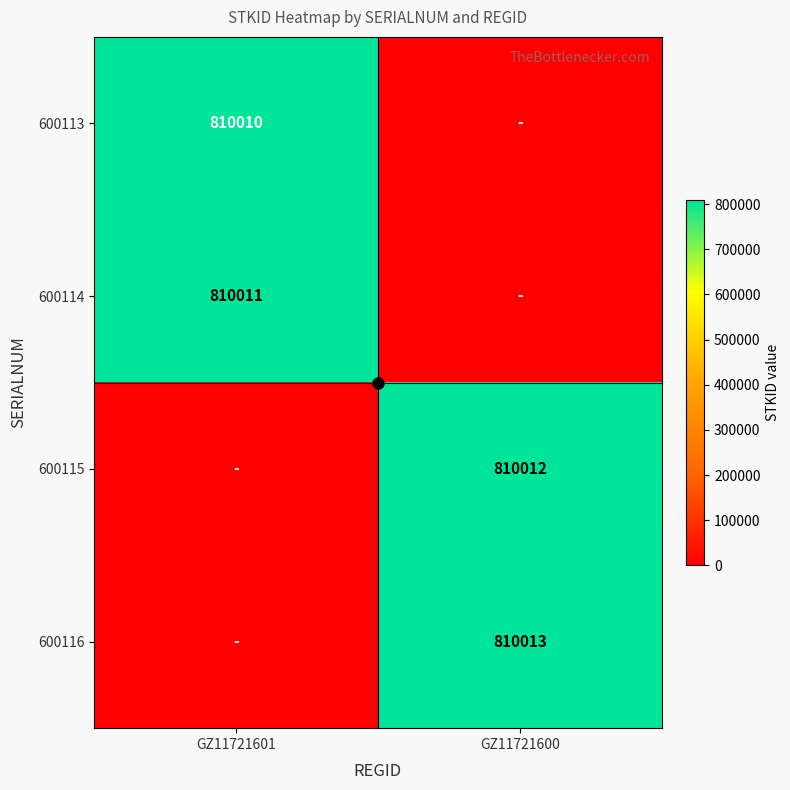

Where is 600113 nearest to the value 405005?

GZ11721601